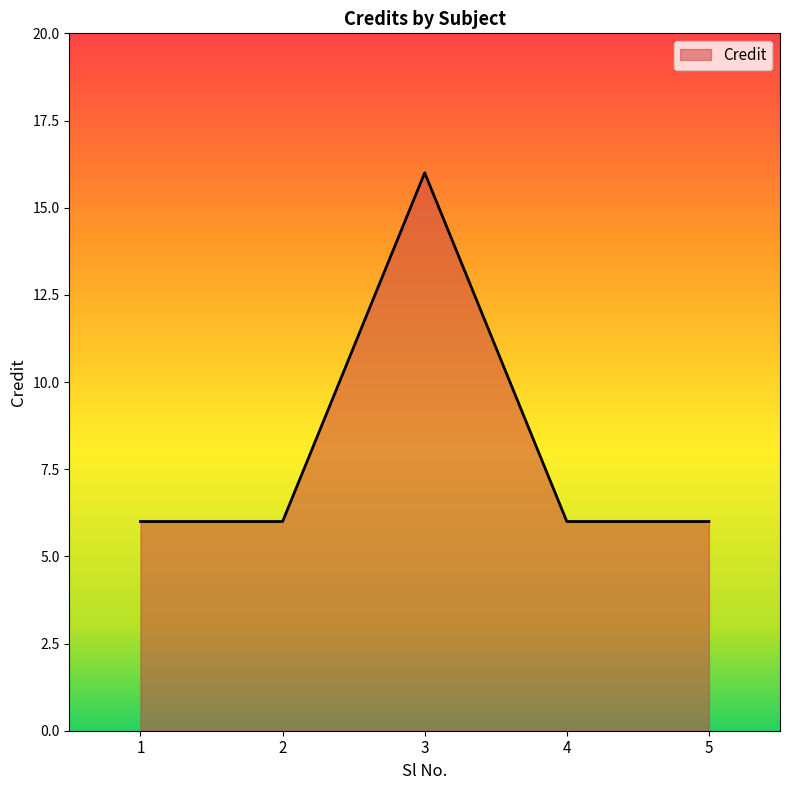

What is the minimum value shown in the chart?

6